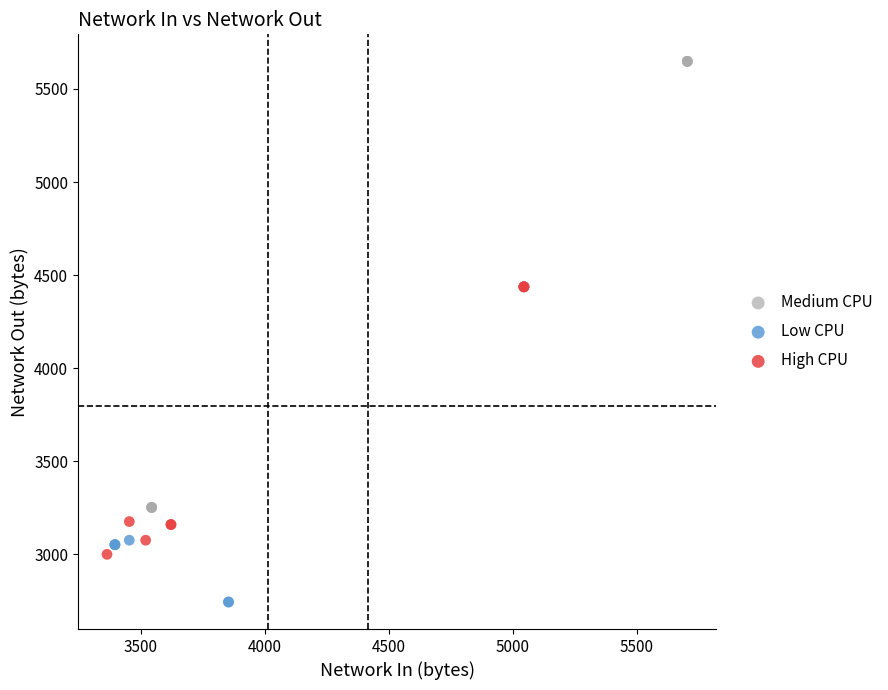

Which series reaches the minimum Y coordinate?

Low CPU